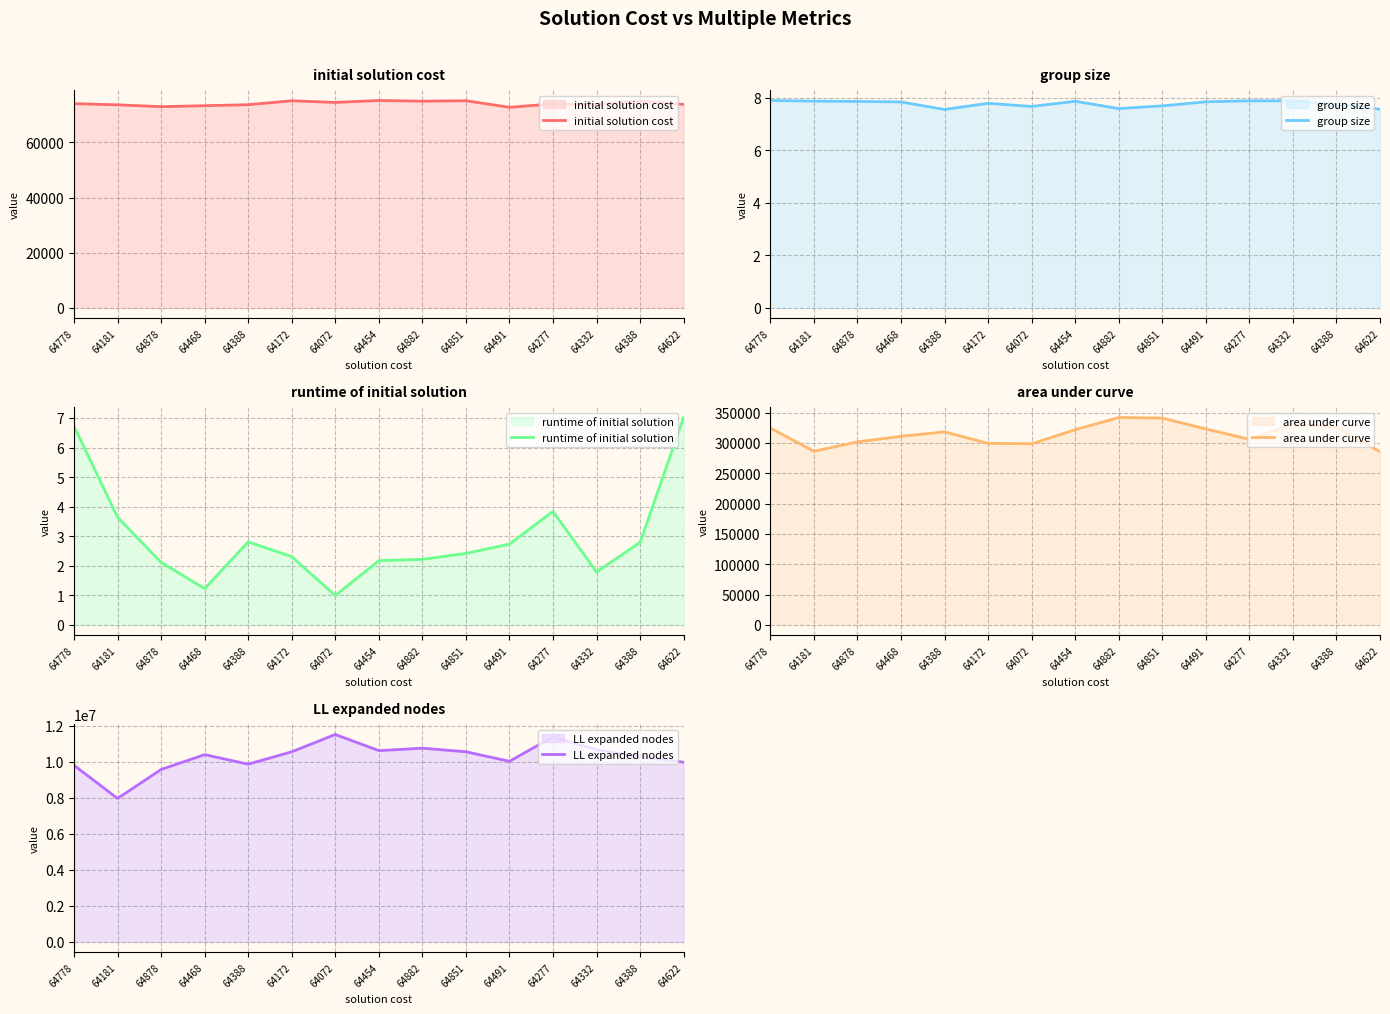

What are all the series names shown in the legend?

initial solution cost, group size, runtime of initial solution, area under curve, LL expanded nodes